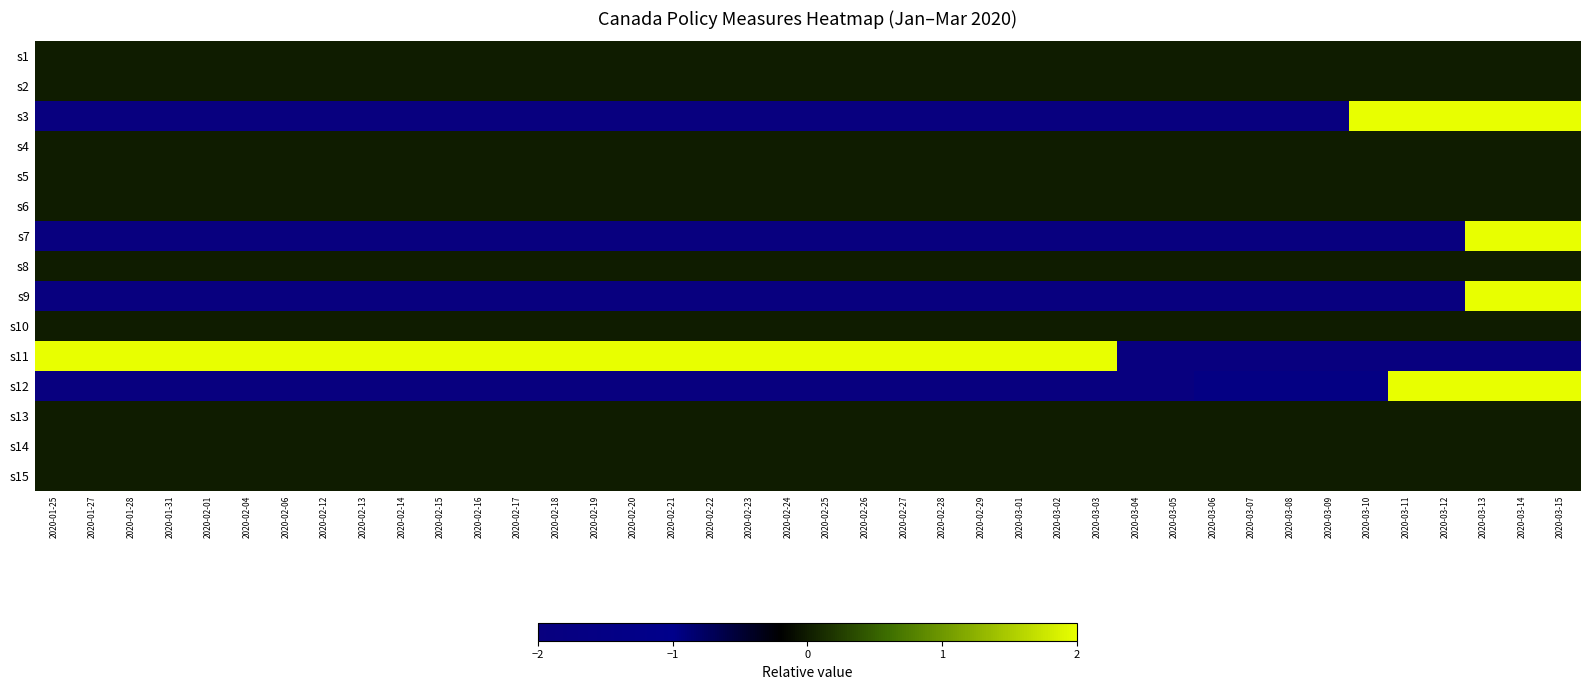

What is the greatest value displayed?

2.0